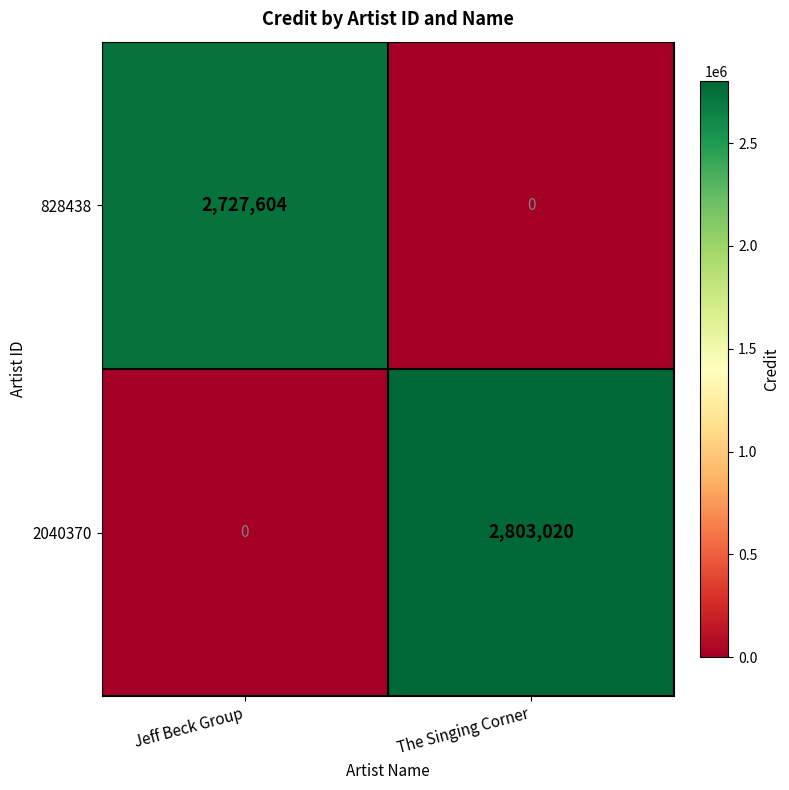

At how many categories does at least one series exceed 433703?

2